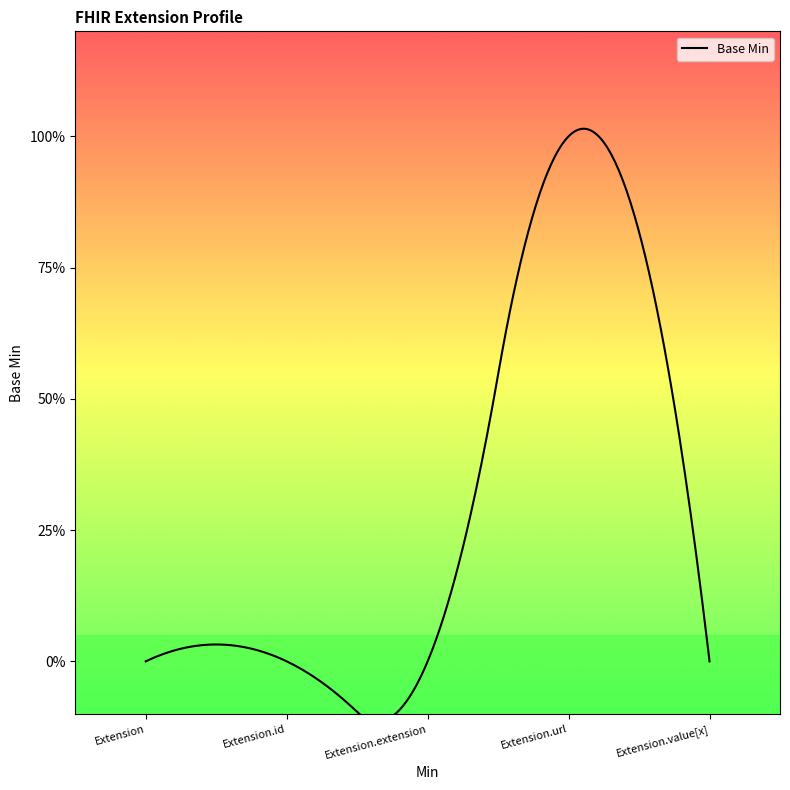

Reading left to right, list all the values displayed in this chart.

0	0	0	1	0